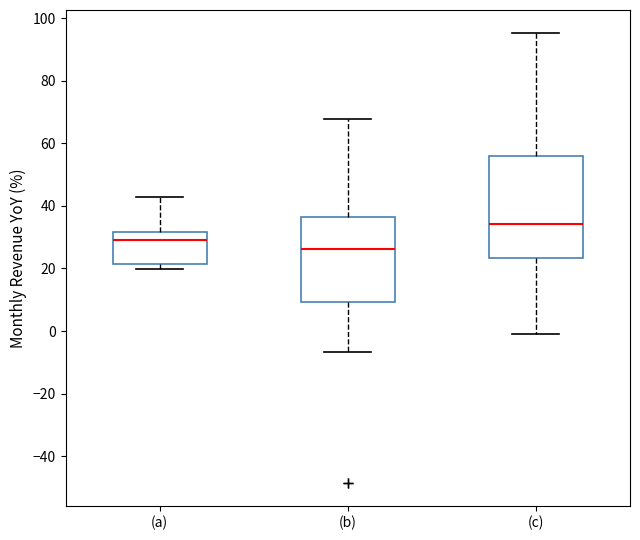

Which box's median line is the highest?

(c)